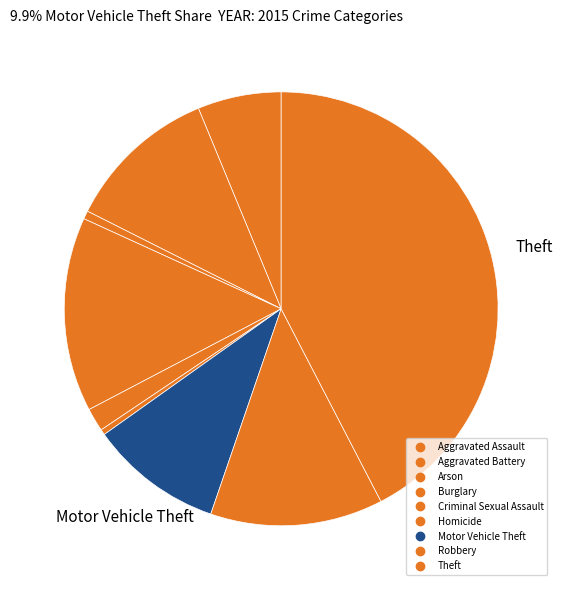

How many slices are in this pie chart?

9